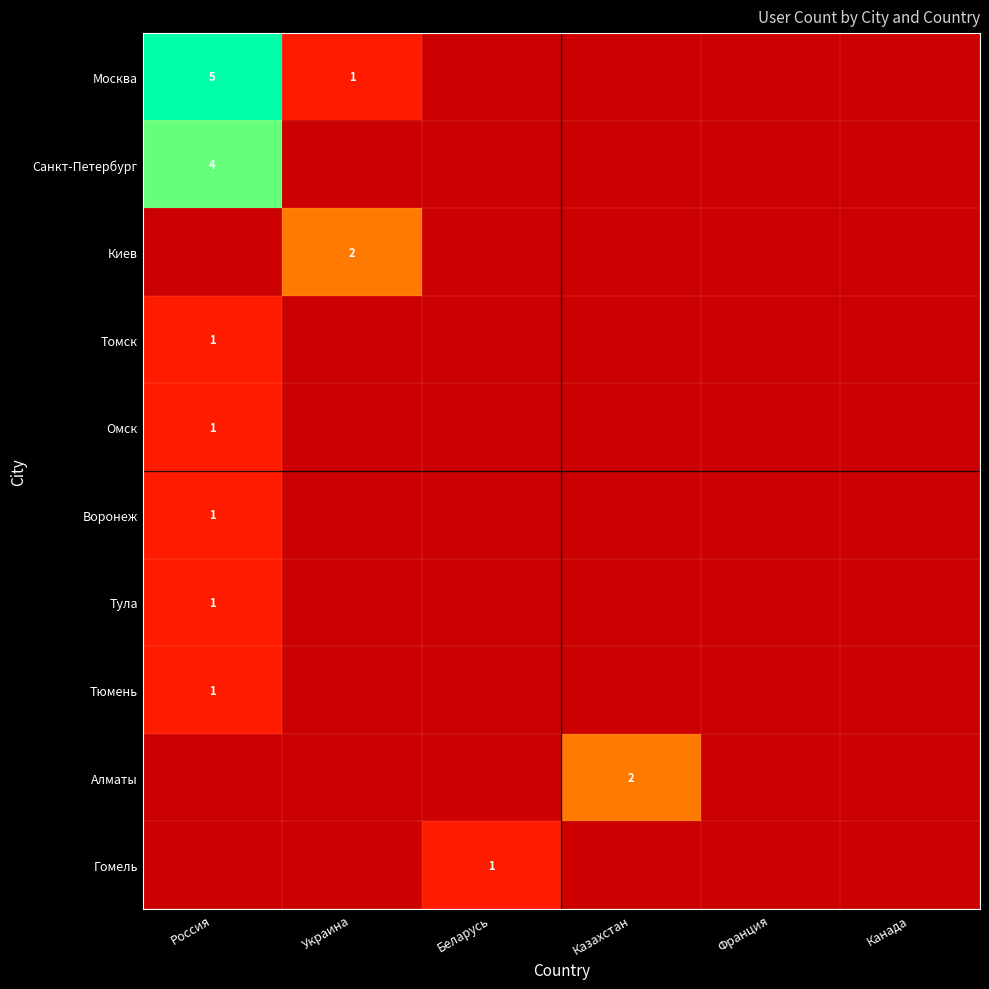

Is the value of Тюмень at Канада greater than the value of Киев at Франция?

No